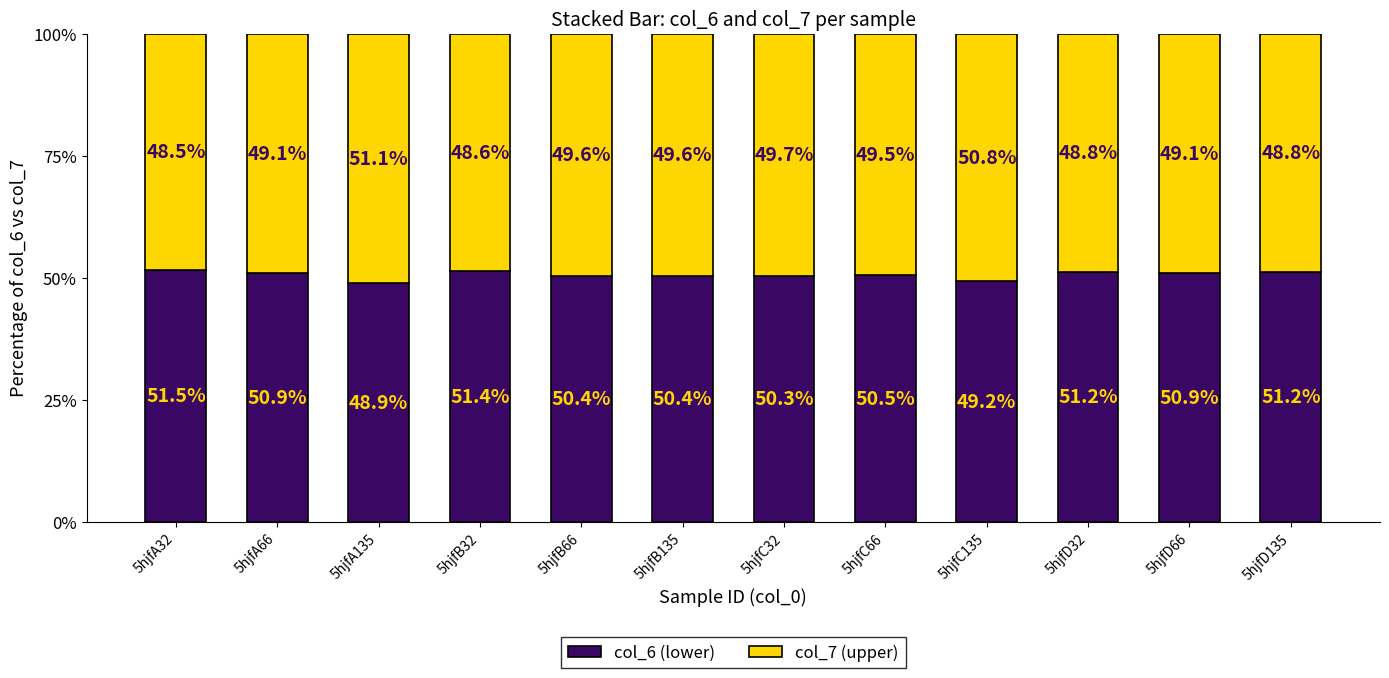

What are all the series names shown in the legend?

col_6 (lower), col_7 (upper)